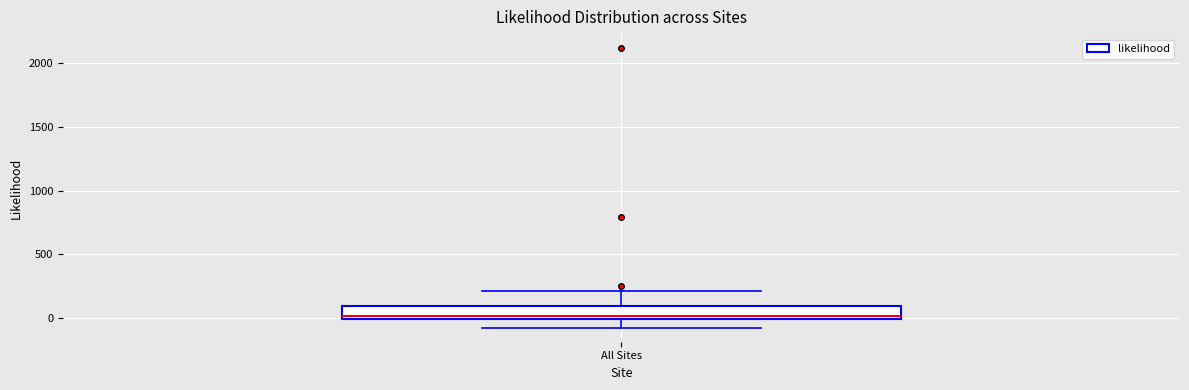

Where does the upper whisker of the box for All Sites end on the y-axis? The values are not printed on the chart, so give them approximately, as read against the axis.

200